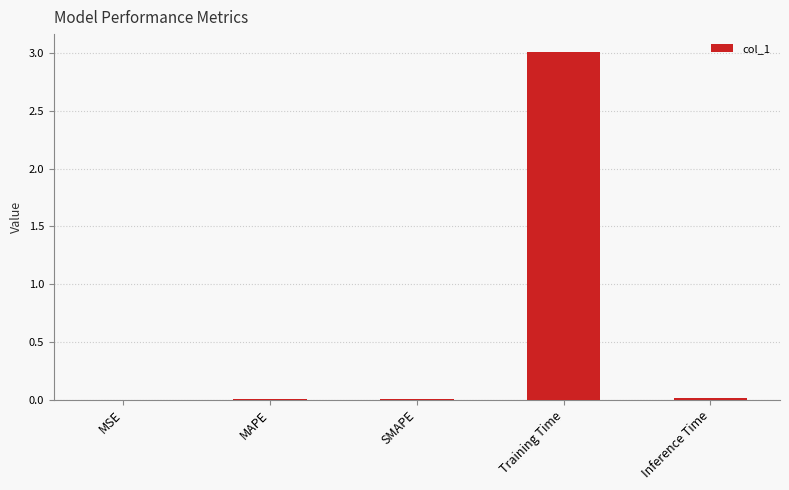

What value does the data have at Training Time?

3.0